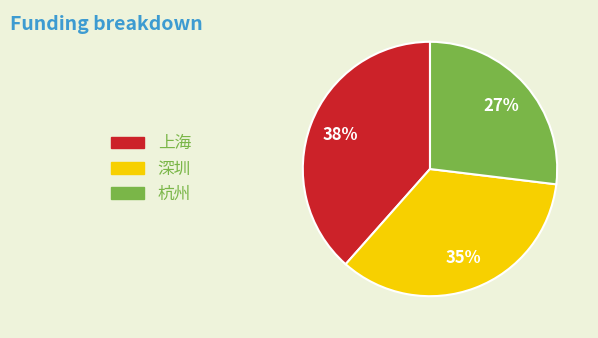

Is it true that 深圳 is 35% of the pie?

True